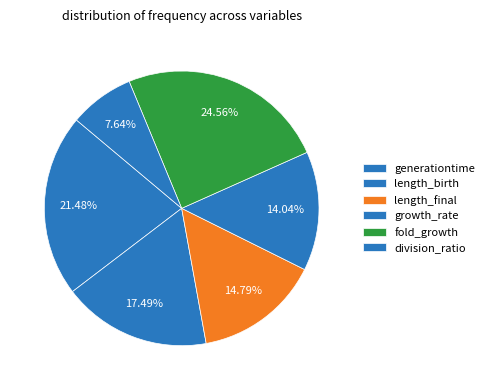

Is length_final the majority of the pie?

No